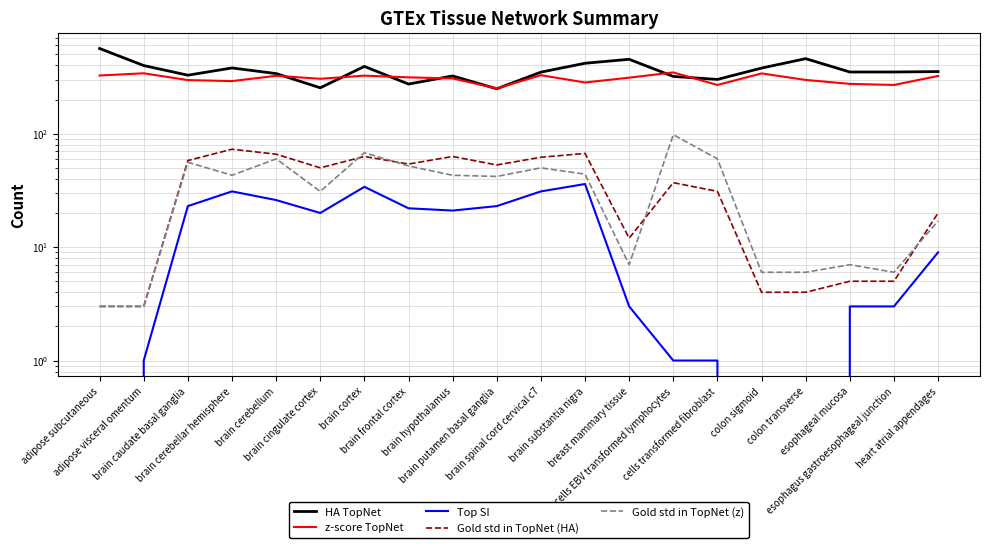

Does the chart display data point markers on the line(s)?

No